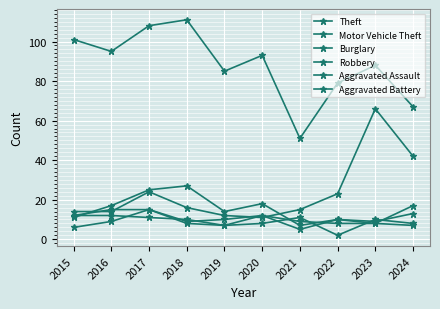

What is the minimum value shown in the chart?

2